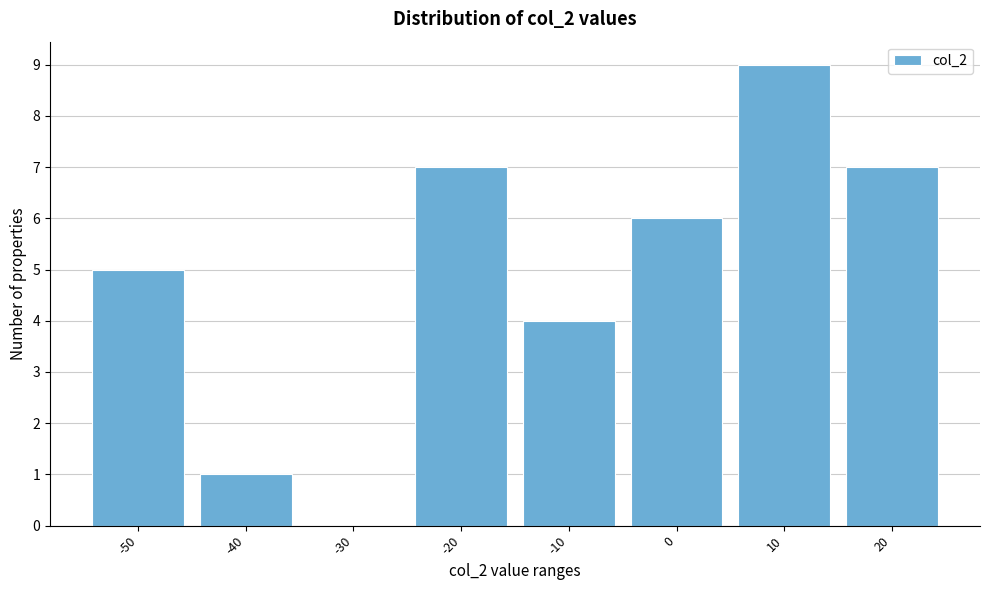

Reading right to left, what are all the values shown in this chart?

20=7	10=9	0=6	-10=4	-20=7	-30=0	-40=1	-50=5